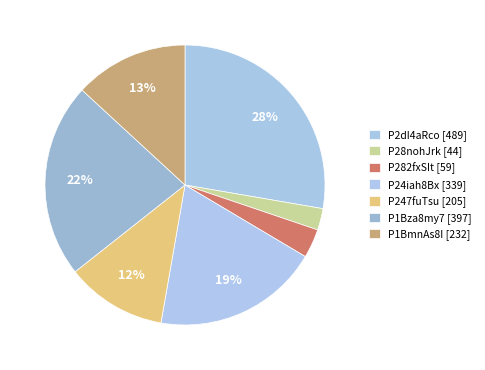

Rank the categories by value from highest to lowest.

P2dI4aRco, P1Bza8my7, P24iah8Bx, P1BmnAs8I, P247fuTsu, P282fxSIt, P28nohJrk